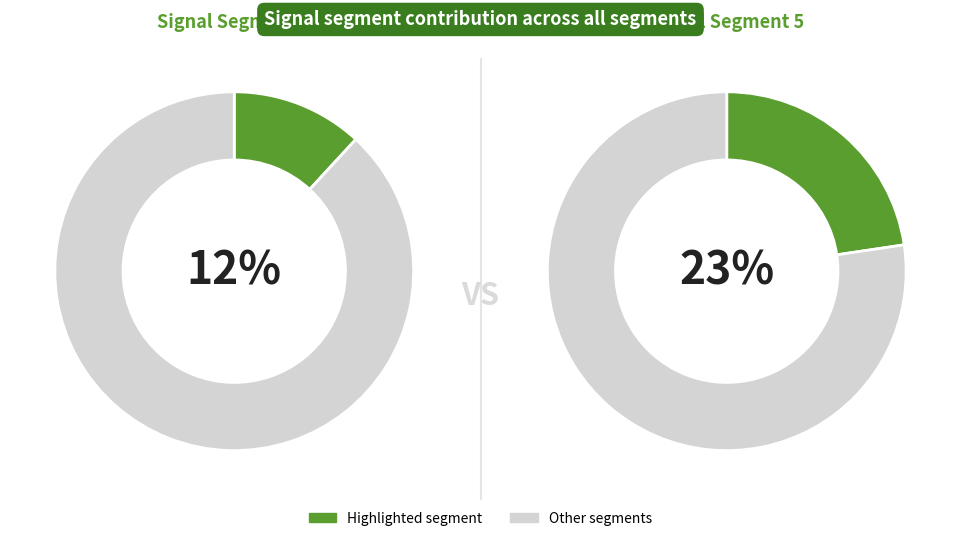

Is signal segment 4 the majority of the pie?

No